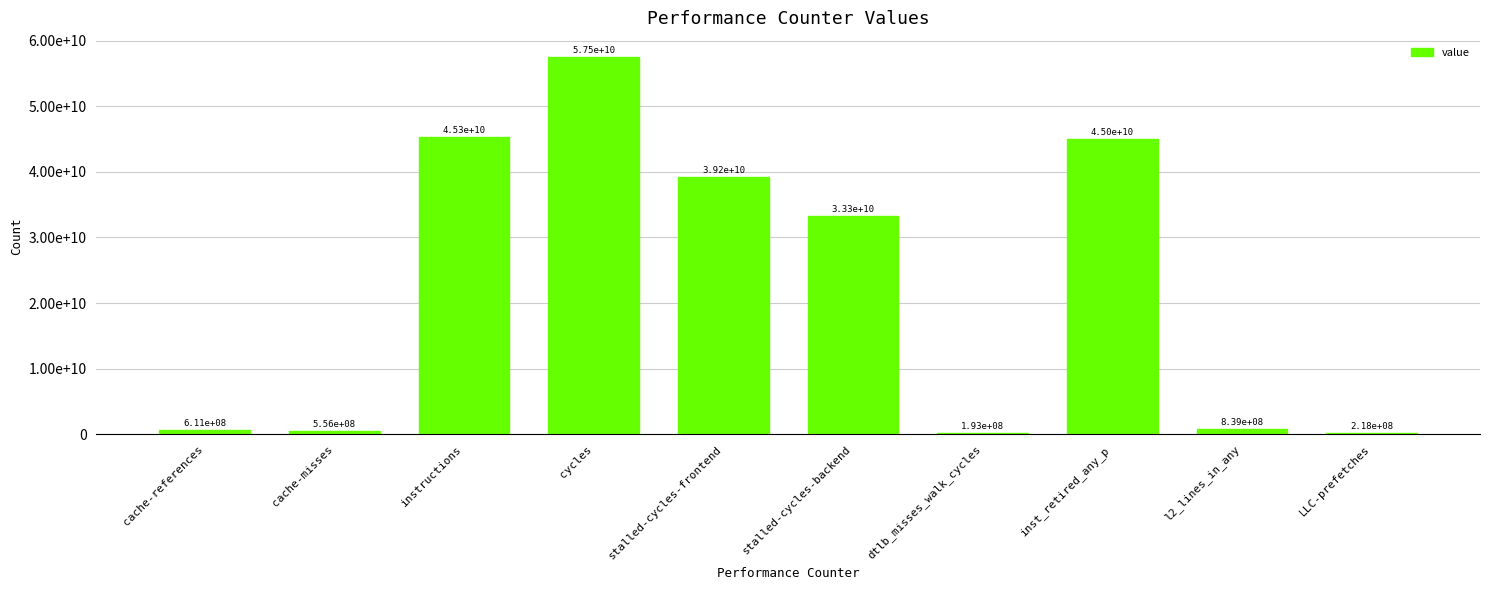

Is it true that the value at stalled-cycles-backend is 18309136041?

False